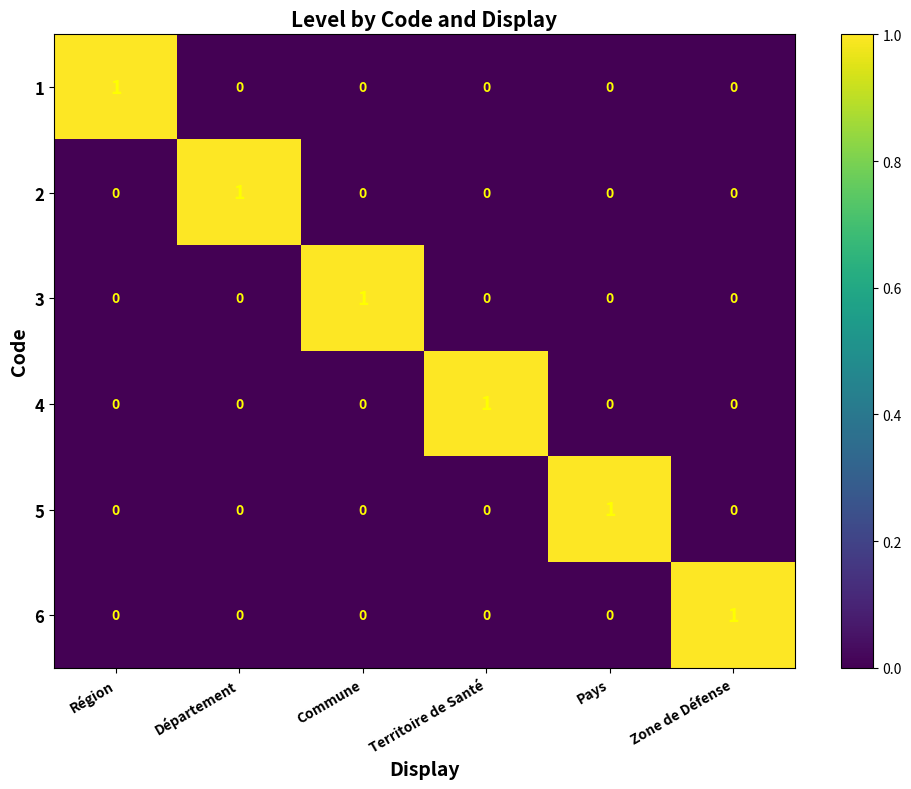

True or false: 3 has a value of -1 at Région.

False